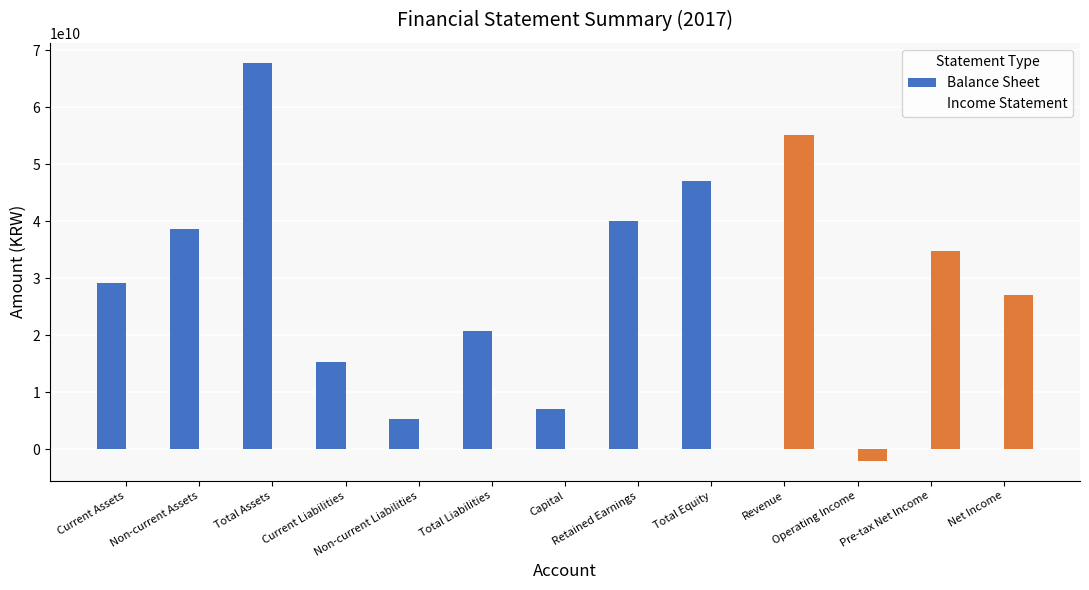

What are all the series names shown in the legend?

Balance Sheet, Income Statement